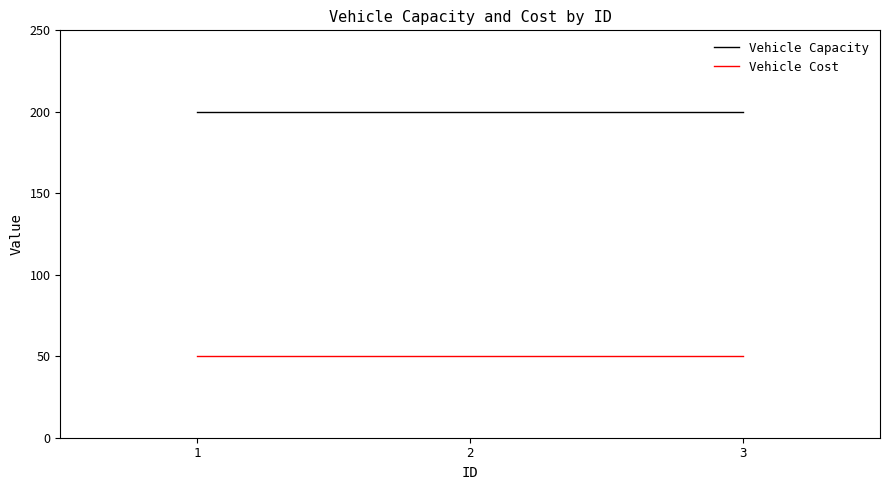

What is the average value of the Vehicle Cost series?

50